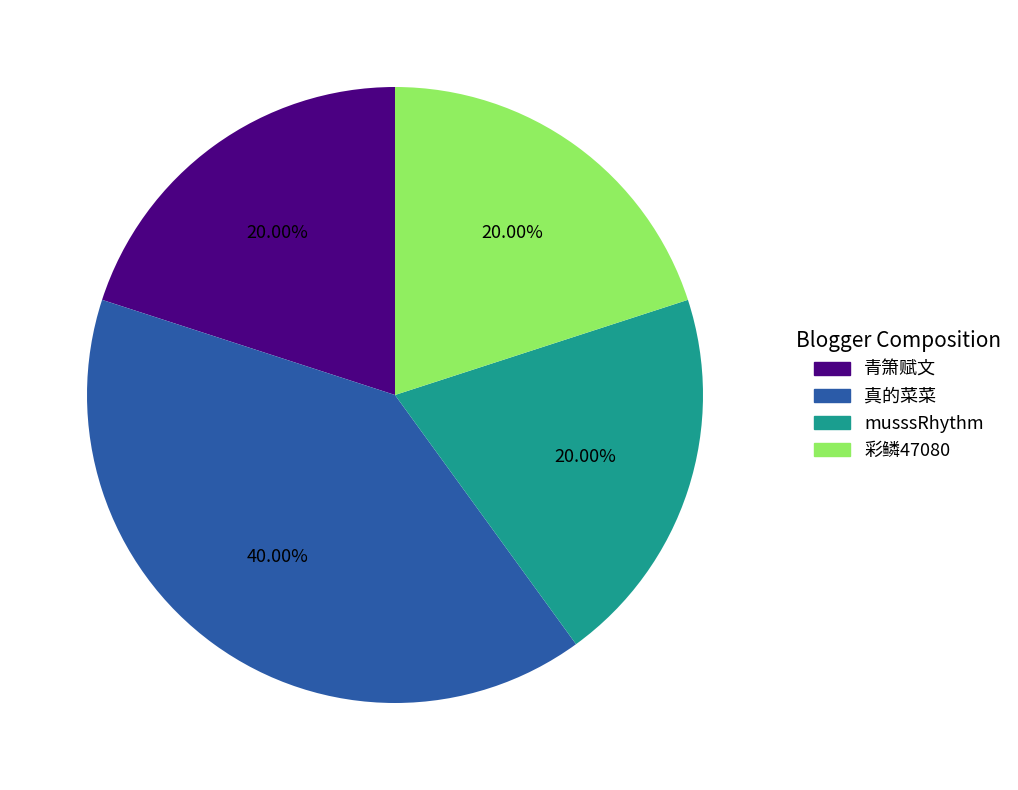

Which has a higher value, 彩鳞47080 or 真的菜菜?

真的菜菜